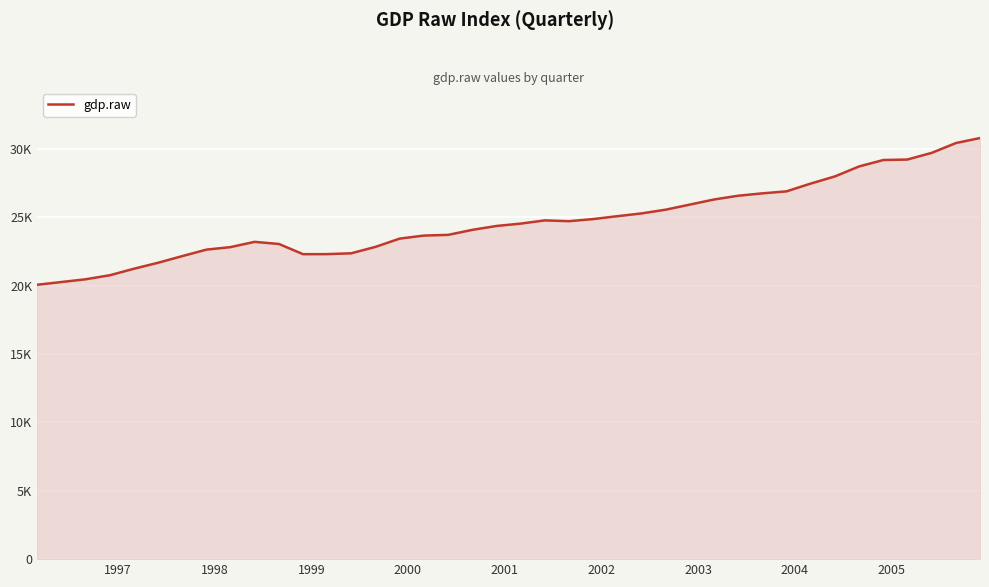

Does the chart have visible grid lines?

Yes